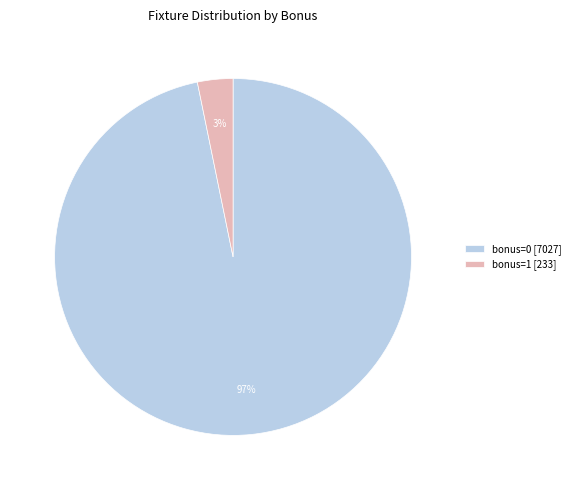

Which slice is the smallest?

bonus=1 [233]